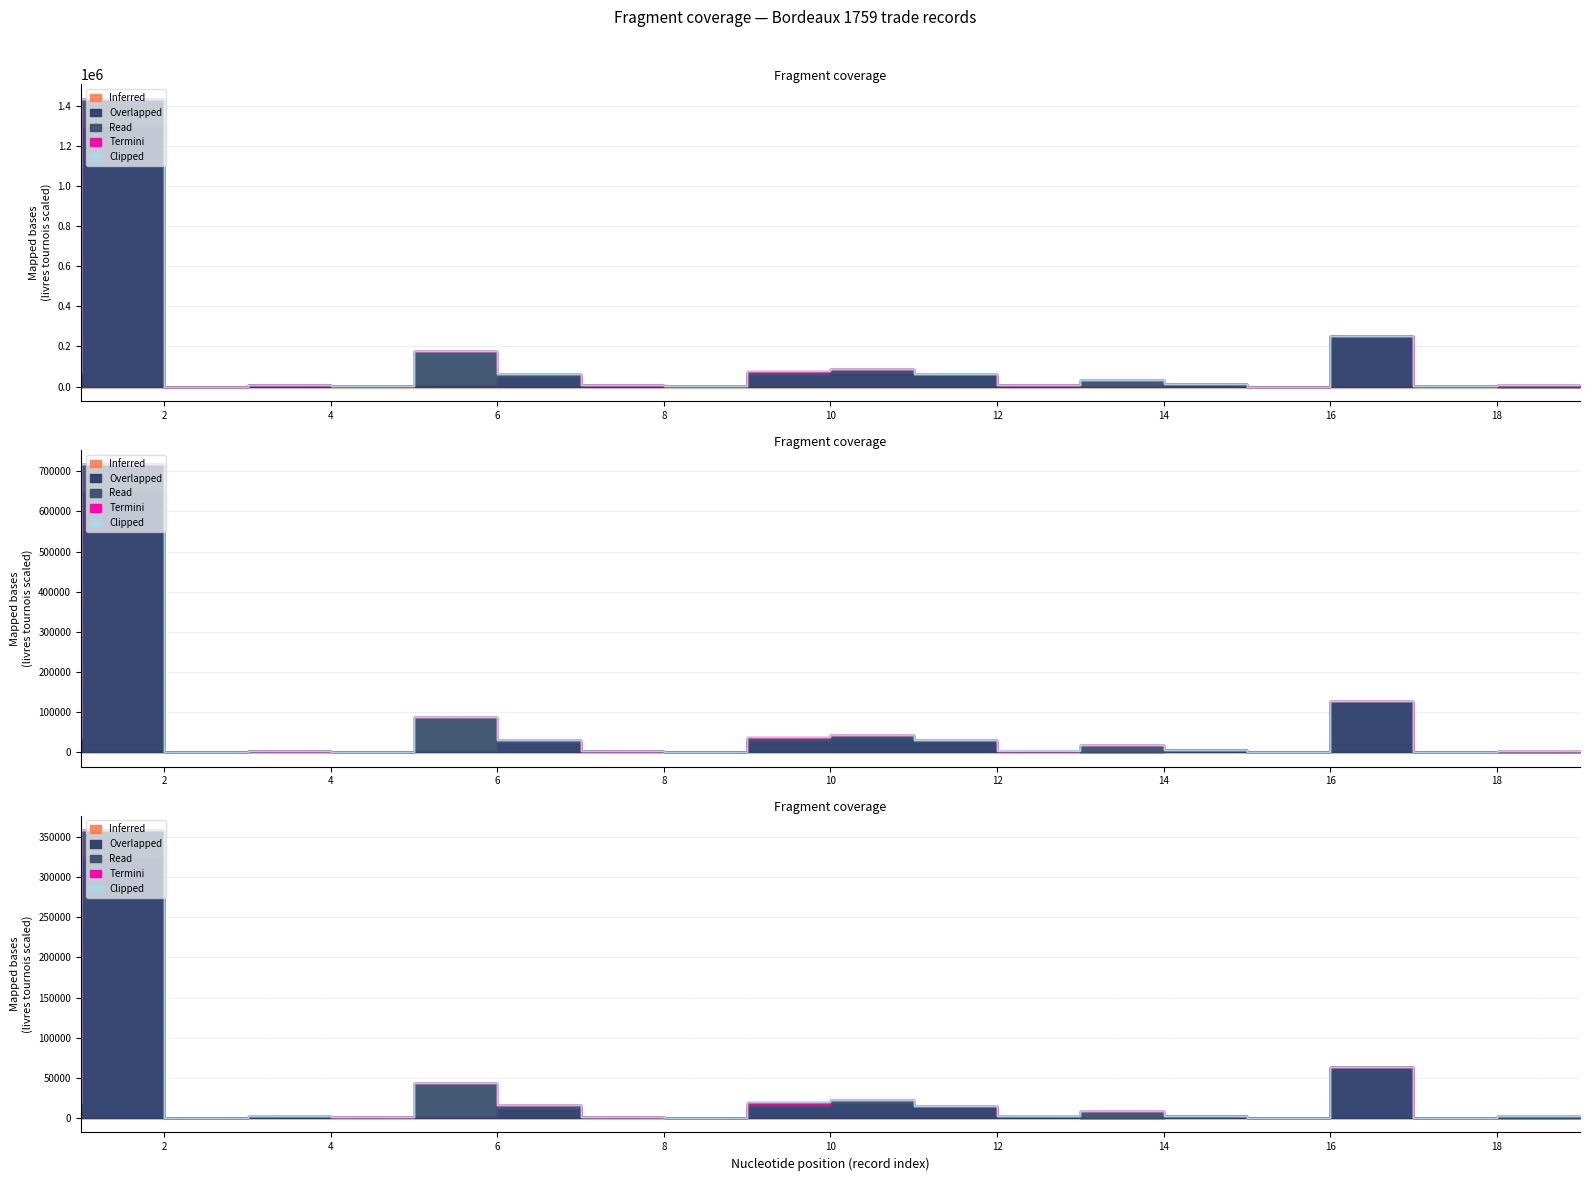

The Termini series shows 1644.1 at 10. True or false?

False